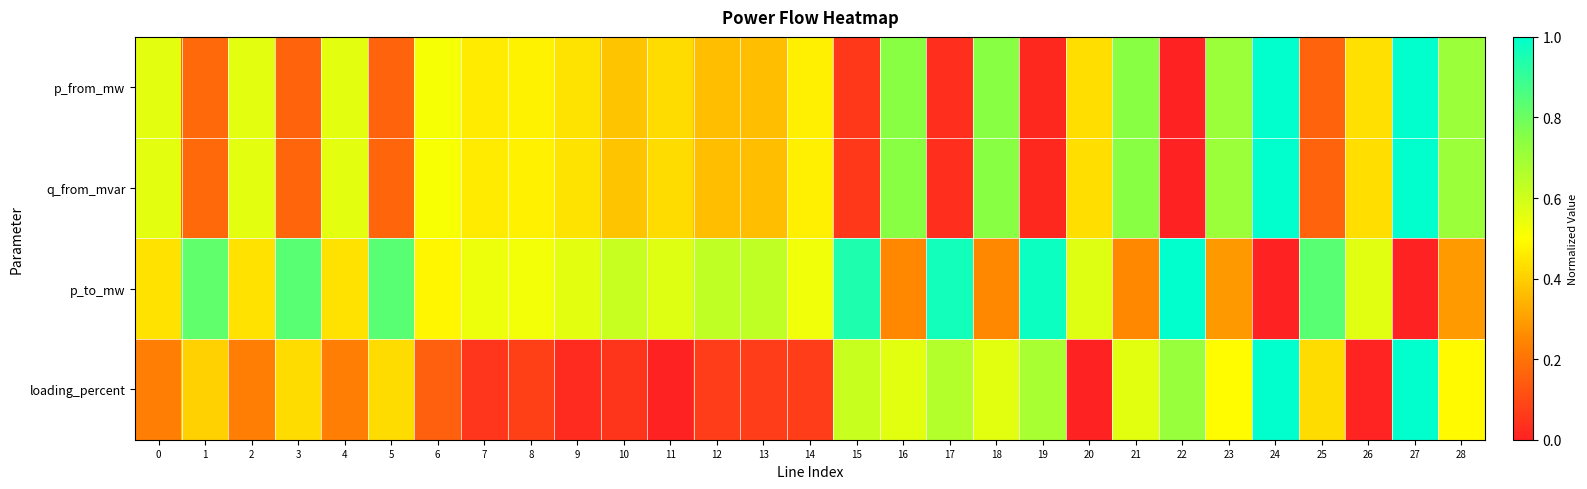

Which series has the widest spread of values?

p_from_mw